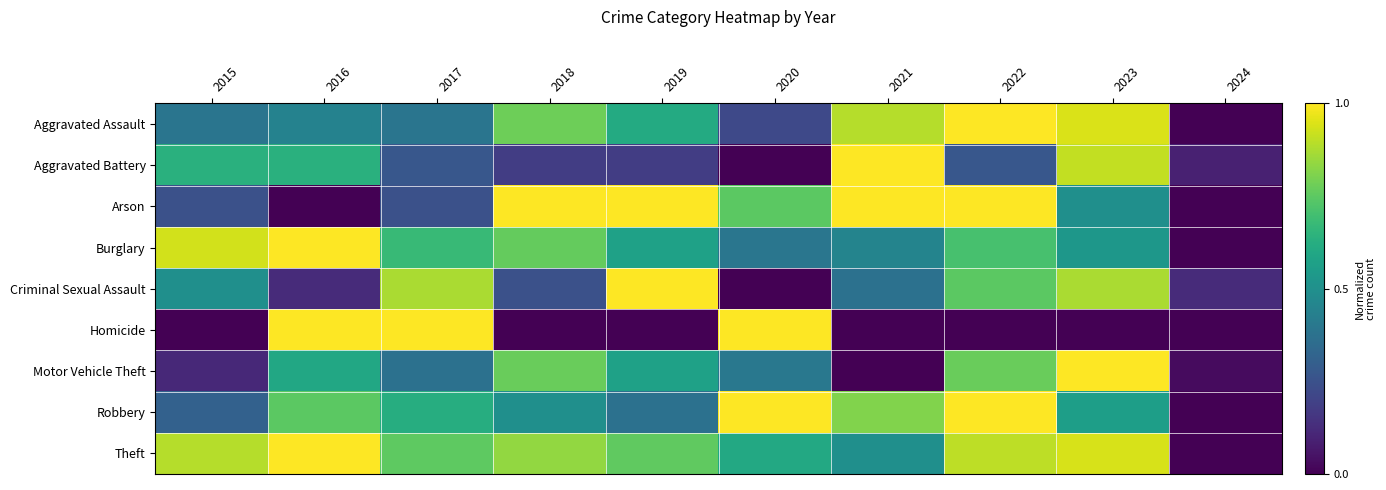

Reading left to right, what are all the values shown in this chart?

Aggravated Assault: 2015=0.4	2016=0.4	2017=0.4	2018=0.8	2019=0.6	2020=0.2	2021=0.9	2022=1.0	2023=0.9	2024=0.0
Aggravated Battery: 2015=0.6	2016=0.6	2017=0.3	2018=0.2	2019=0.2	2020=0.0	2021=1.0	2022=0.3	2023=0.9	2024=0.1
Arson: 2015=0.2	2016=0.0	2017=0.2	2018=1.0	2019=1.0	2020=0.7	2021=1.0	2022=1.0	2023=0.5	2024=0.0
Burglary: 2015=0.9	2016=1.0	2017=0.7	2018=0.8	2019=0.6	2020=0.4	2021=0.4	2022=0.7	2023=0.5	2024=0.0
Criminal Sexual Assault: 2015=0.5	2016=0.1	2017=0.9	2018=0.2	2019=1.0	2020=0.0	2021=0.4	2022=0.7	2023=0.9	2024=0.1
Homicide: 2015=0.0	2016=1.0	2017=1.0	2018=0.0	2019=0.0	2020=1.0	2021=0.0	2022=0.0	2023=0.0	2024=0.0
Motor Vehicle Theft: 2015=0.1	2016=0.6	2017=0.4	2018=0.8	2019=0.6	2020=0.4	2021=0.0	2022=0.8	2023=1.0	2024=0.0
Robbery: 2015=0.3	2016=0.7	2017=0.6	2018=0.5	2019=0.4	2020=1.0	2021=0.8	2022=1.0	2023=0.6	2024=0.0
Theft: 2015=0.9	2016=1.0	2017=0.8	2018=0.8	2019=0.8	2020=0.6	2021=0.5	2022=0.9	2023=0.9	2024=0.0